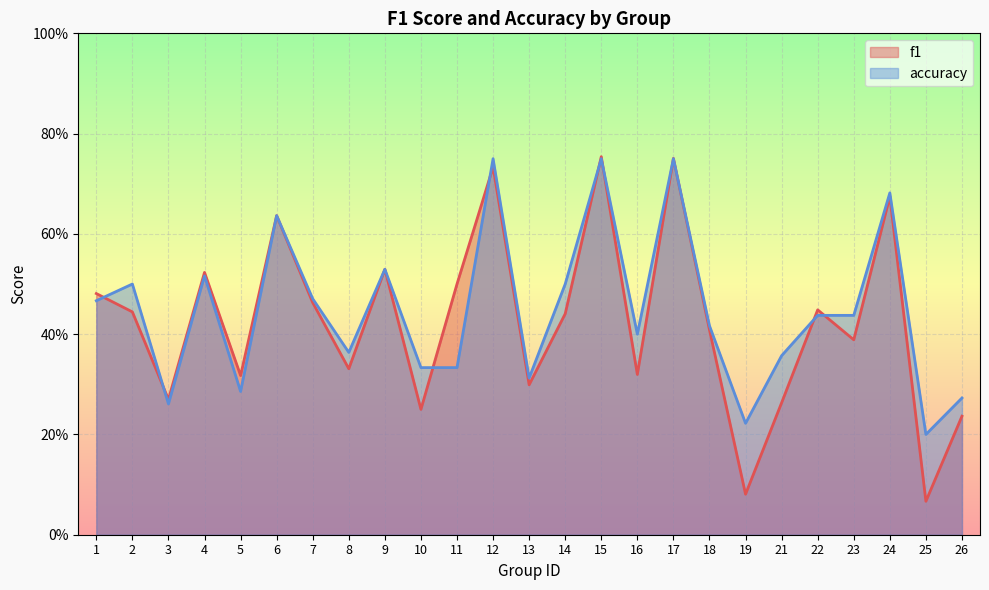

At which category does f1 reach its first local peak?

4